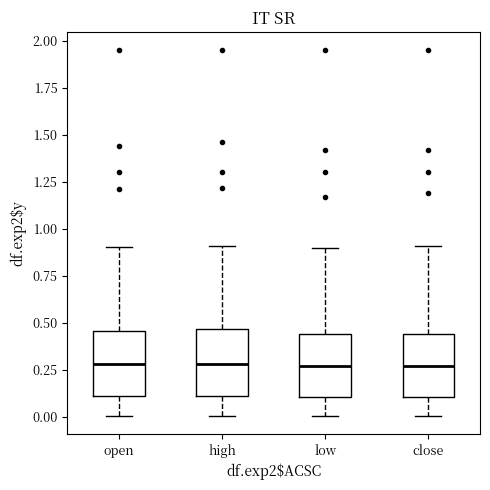

Reading left to right, transcribe this box plot: for each box, give where its median line is, the range the box spans, and where its two whiskers end, as read against the y-axis. The values are not printed on the chart, so give them approximately, as read against the axis.

open: median 0.30, box 0.10 to 0.45, whiskers 0.00 to 0.90
high: median 0.30, box 0.10 to 0.45, whiskers 0.00 to 0.90
low: median 0.25, box 0.10 to 0.45, whiskers 0.00 to 0.90
close: median 0.25, box 0.10 to 0.45, whiskers 0.00 to 0.90